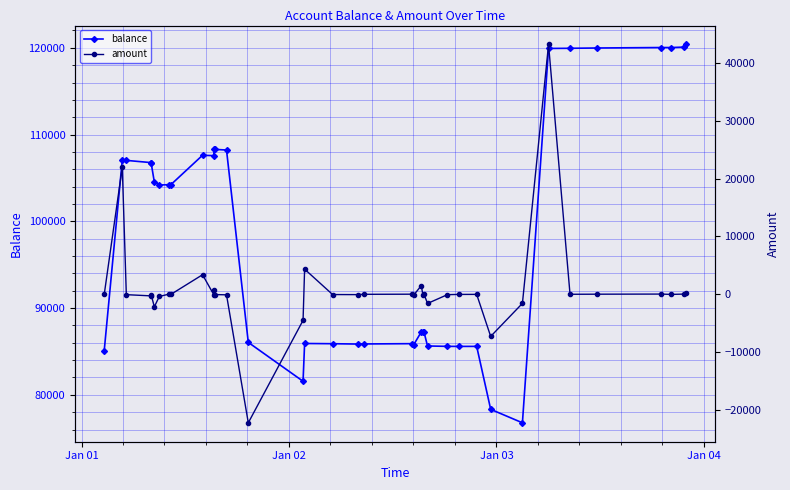

What is the minimum value for balance?

76777